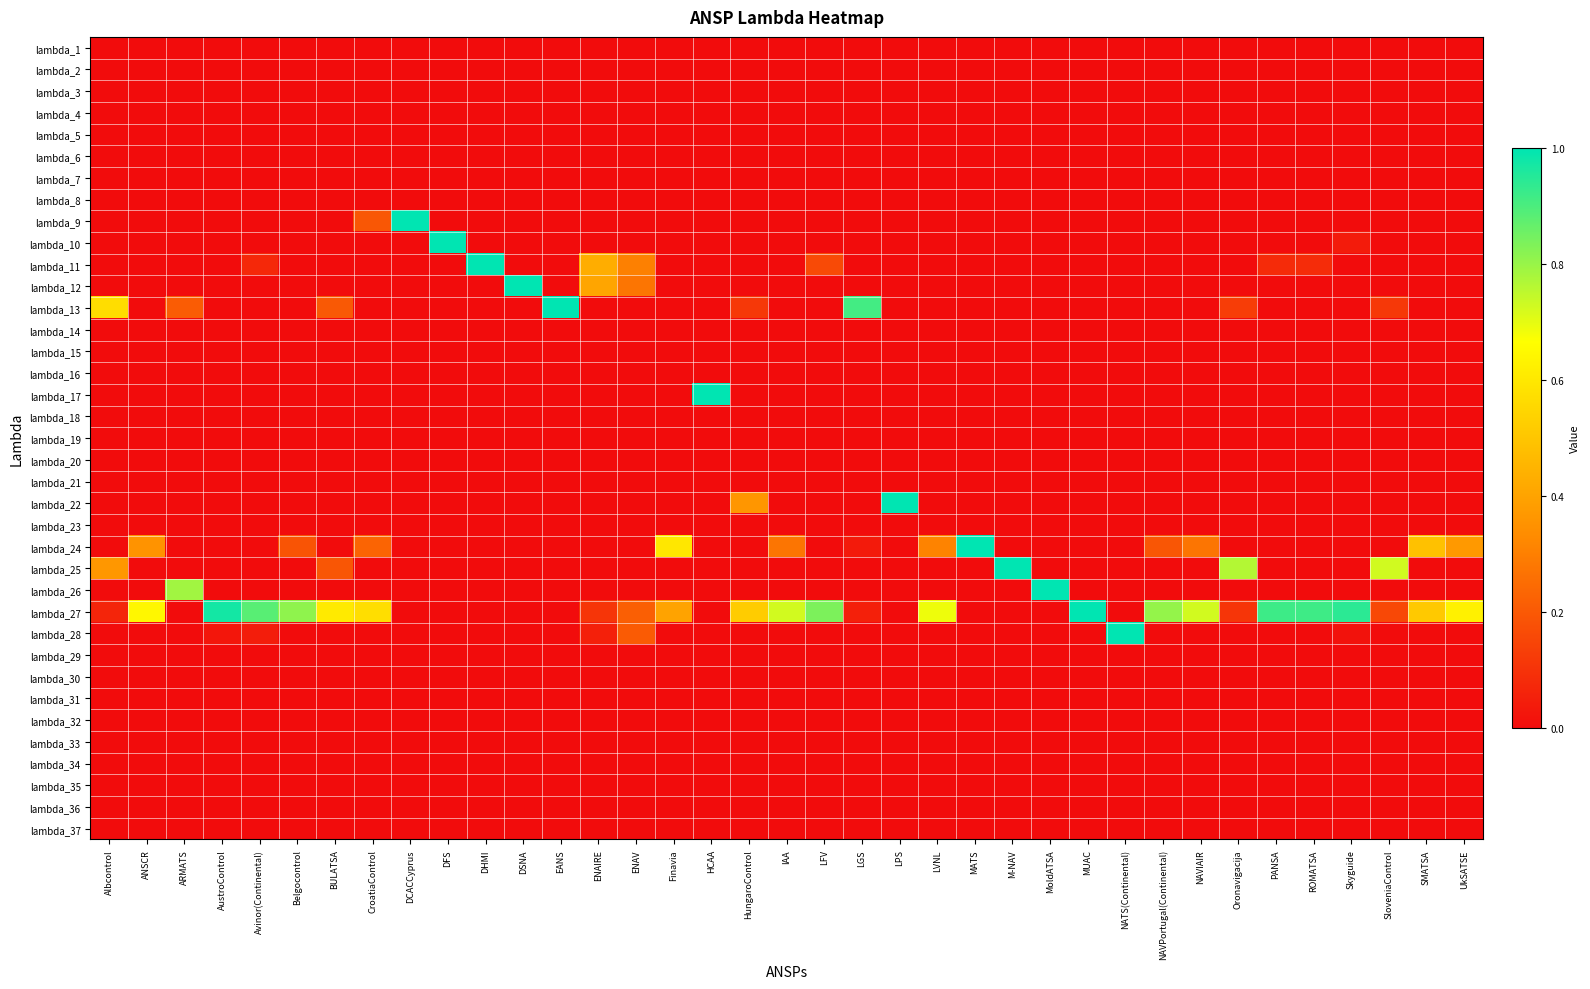

Which series has the largest total across all categories?

lambda_27